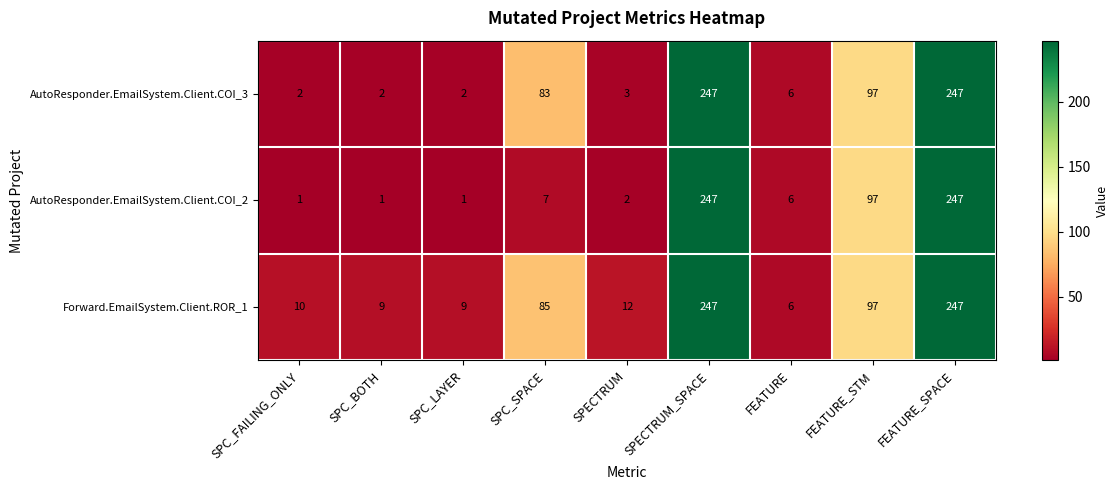

Where does the AutoResponder.EmailSystem.Client.COI_3 series first go above 6?

SPC_SPACE